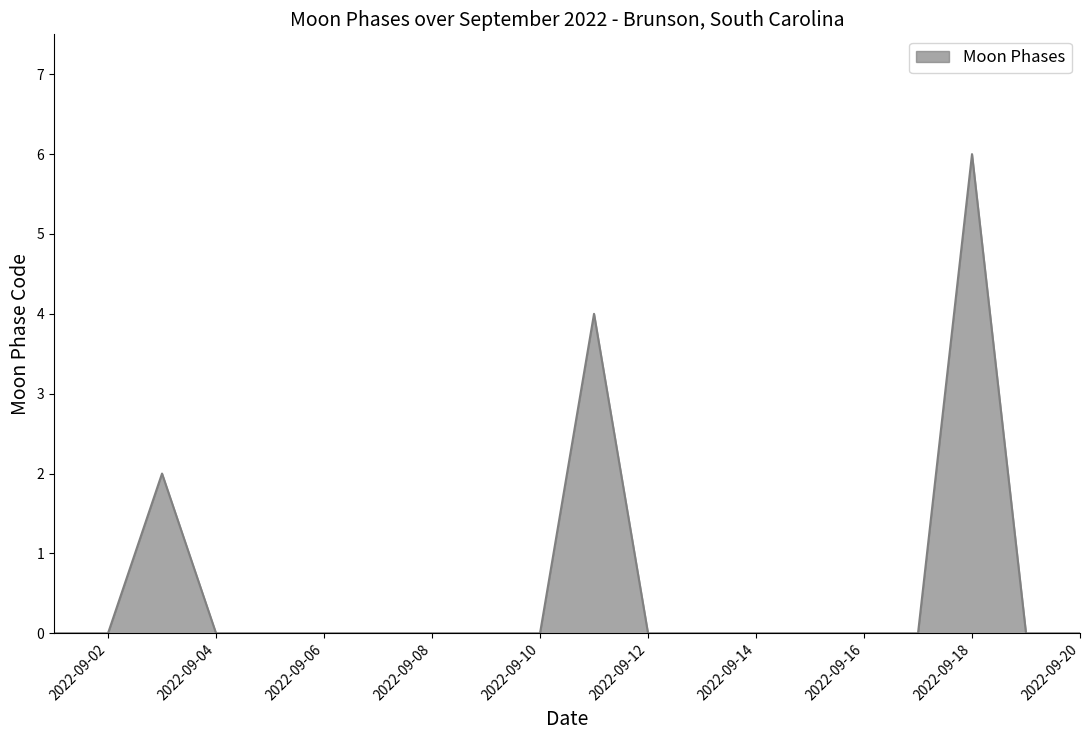

What is the difference between the maximum and minimum values?

6